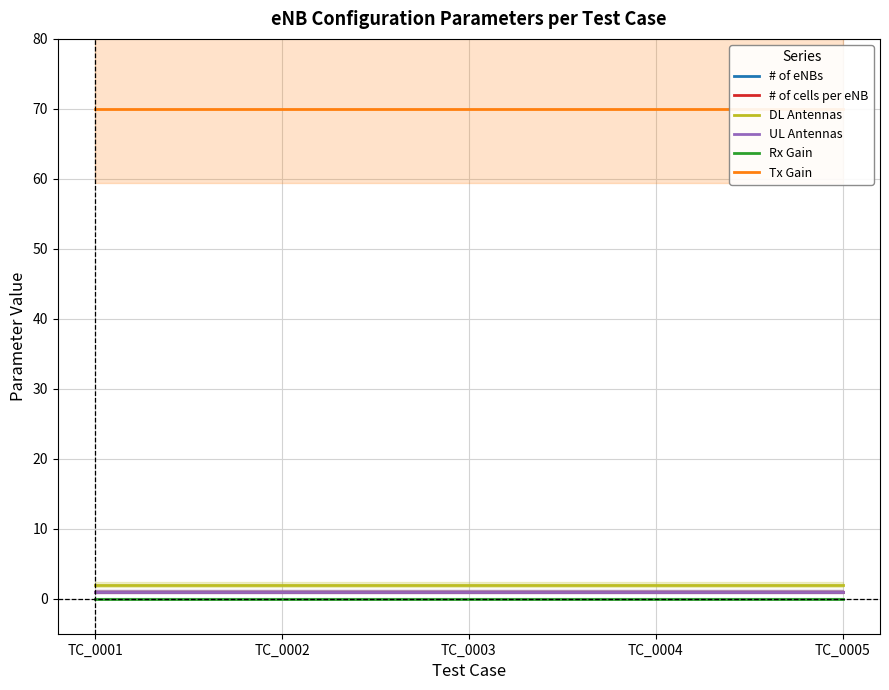

What is the total value across all series at TC_0004?

75